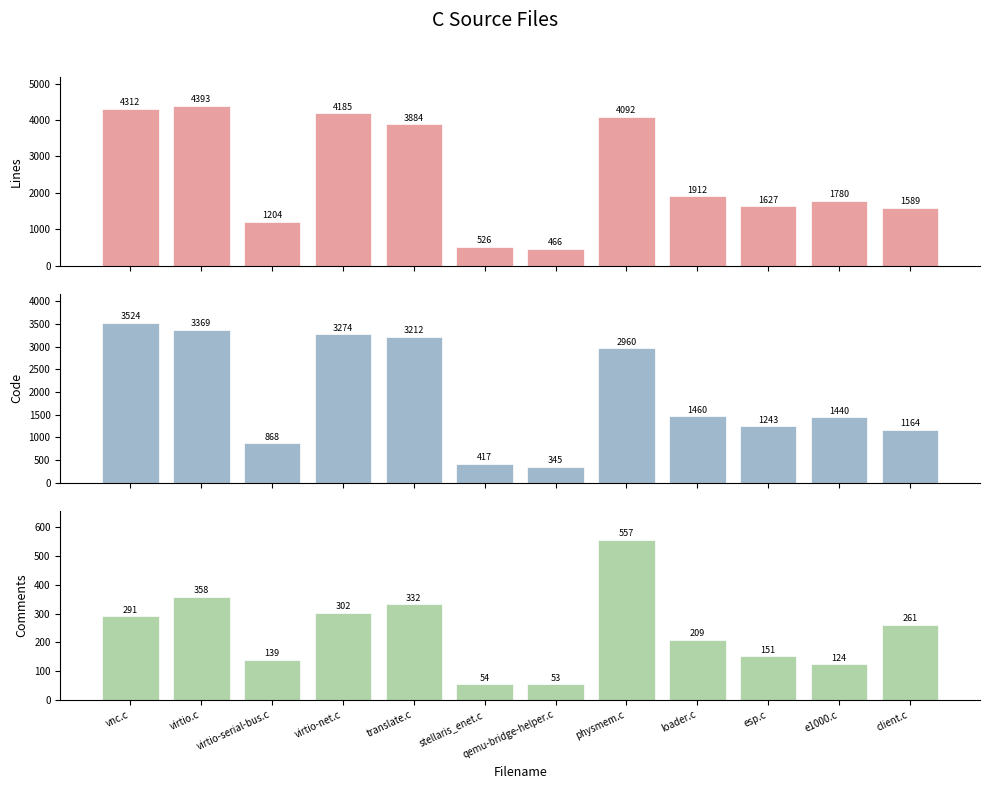

How many categories are shown in the chart?

12